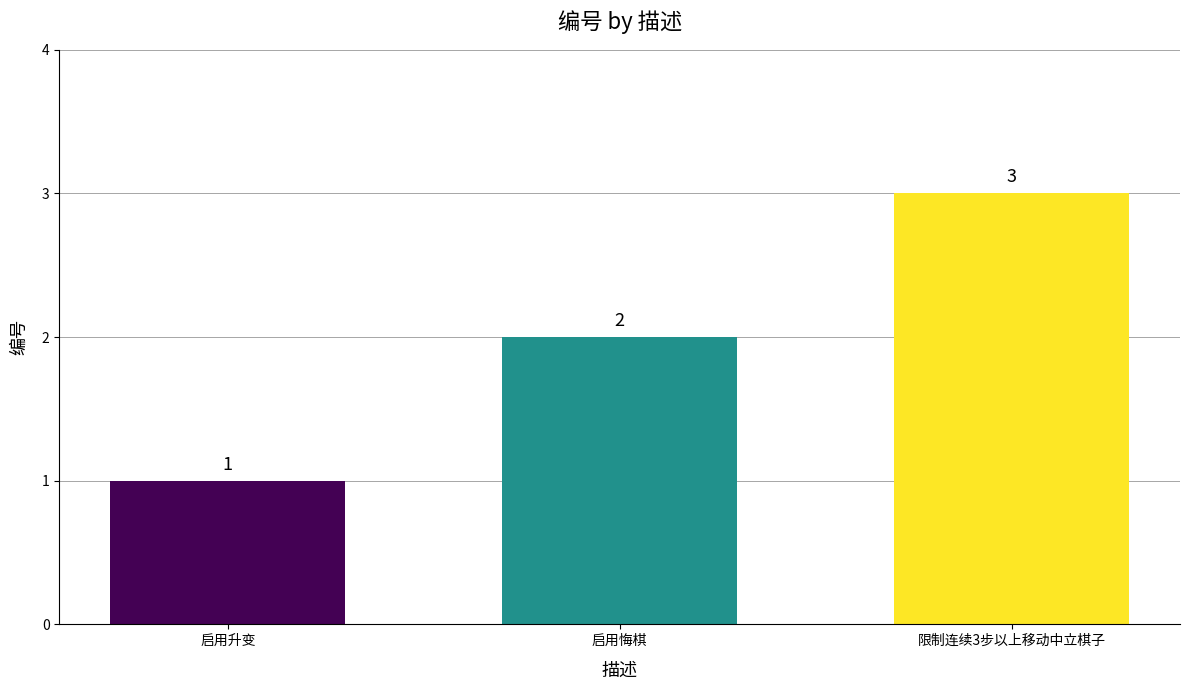

Reading left to right, extract all data points from this chart.

启用升变=1	启用悔棋=2	限制连续3步以上移动中立棋子=3